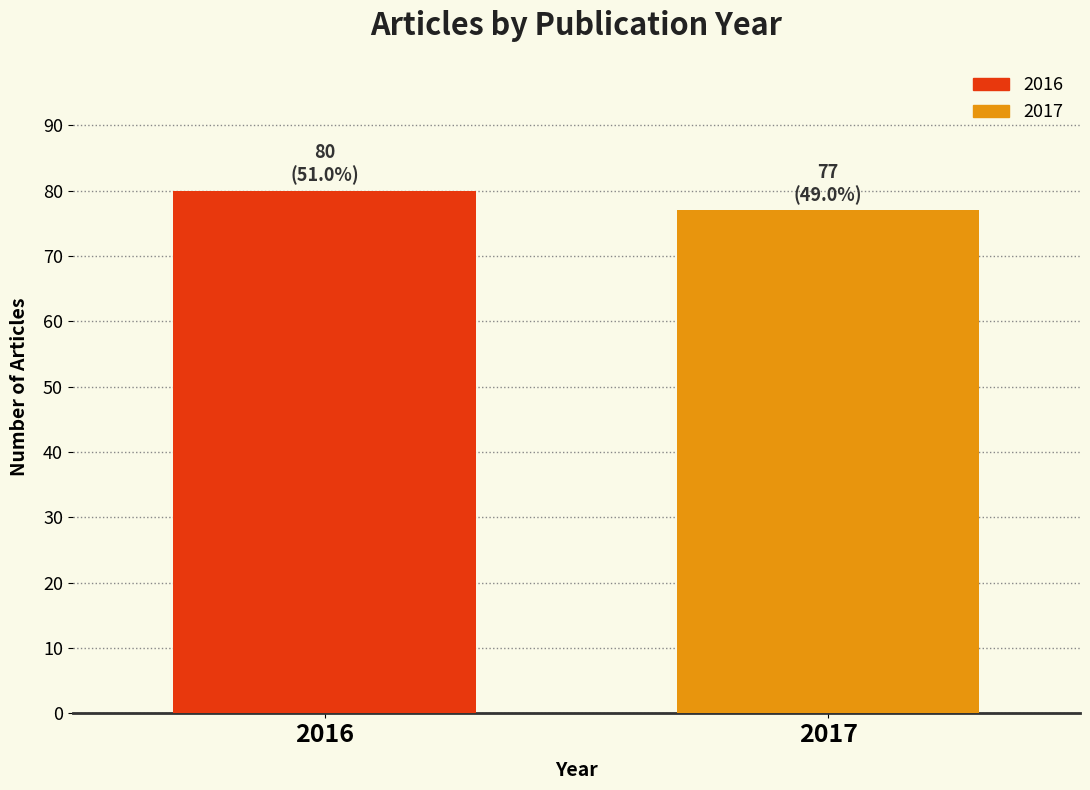

Reading left to right, what are all the values shown in this chart?

2016=80	2017=77